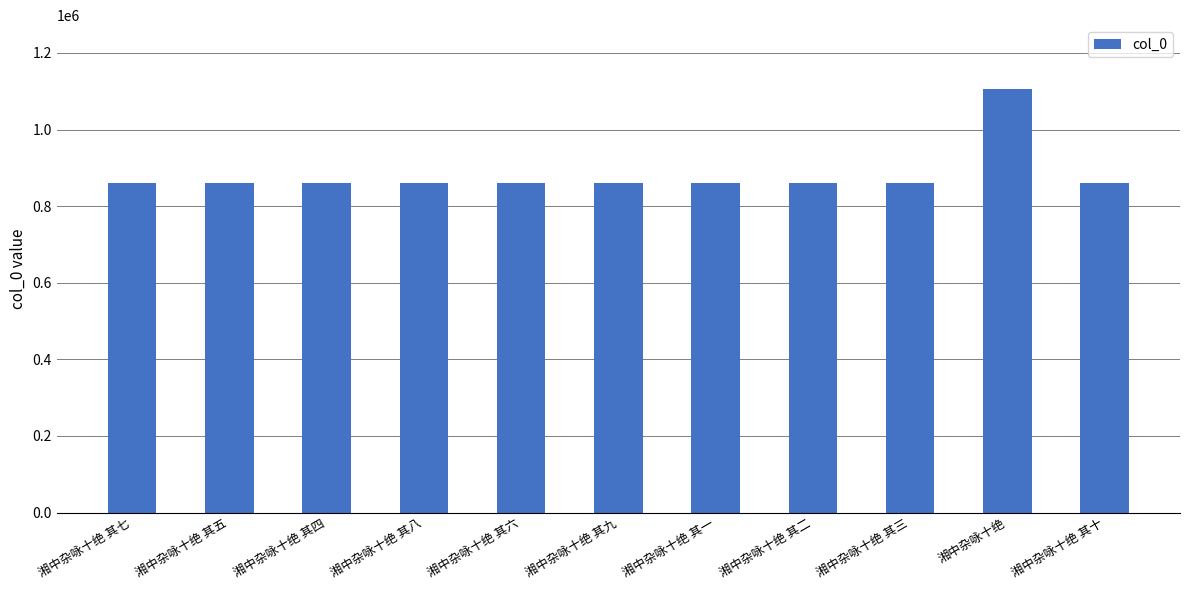

What position from the right is 湘中杂咏十绝 其七?

11